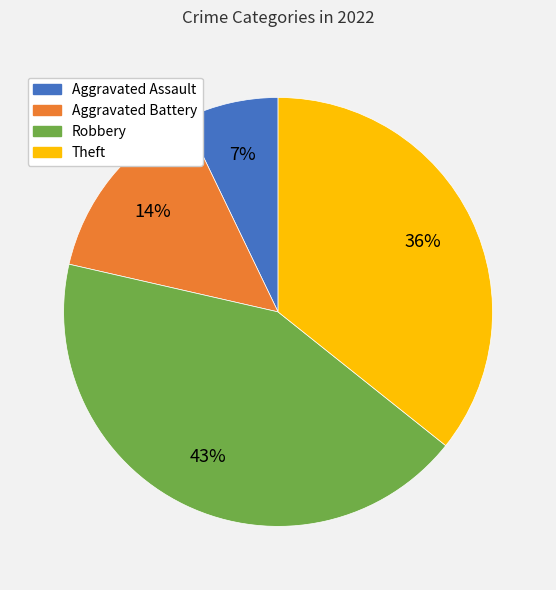

Rank the categories by value from highest to lowest.

Robbery, Theft, Aggravated Battery, Aggravated Assault